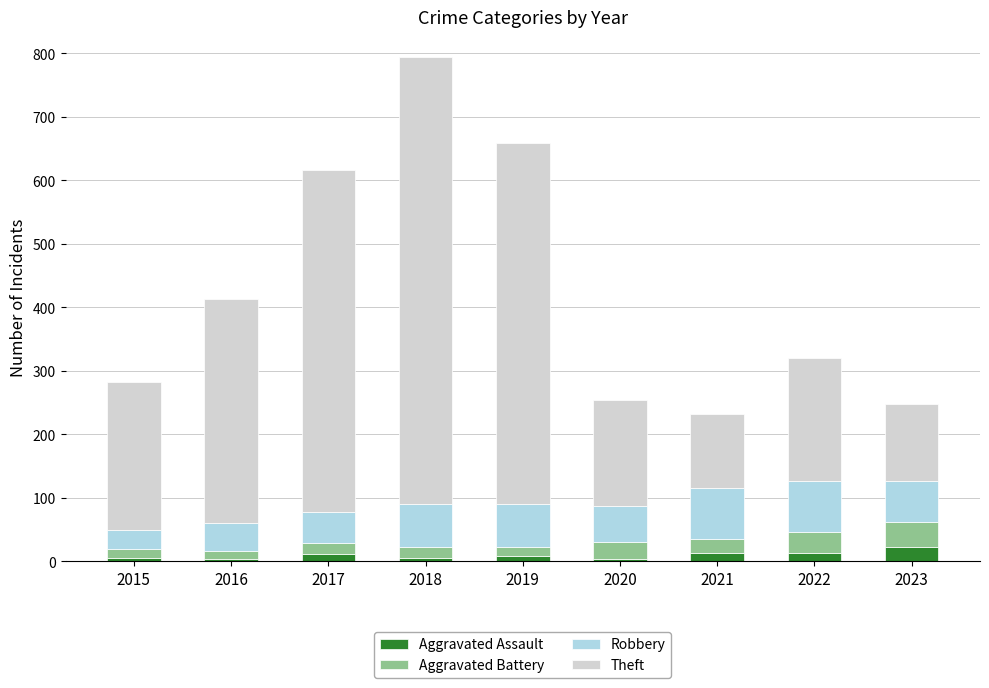

How many bars are there in total?

9